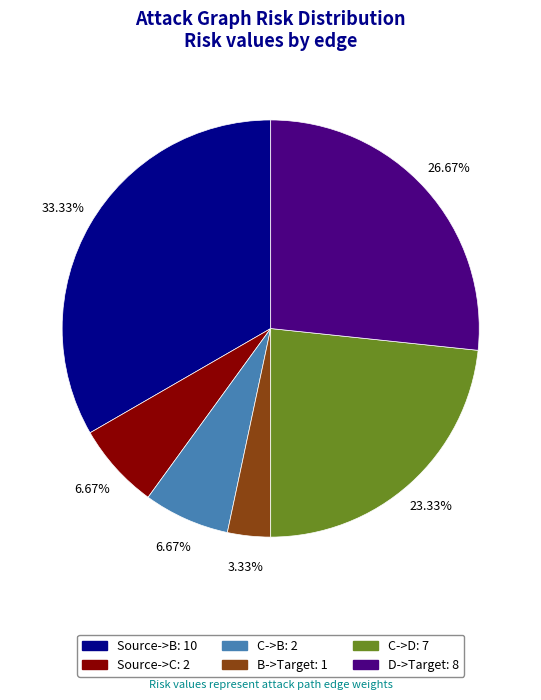

What percentage is the C->D slice, to the nearest percent?

23%